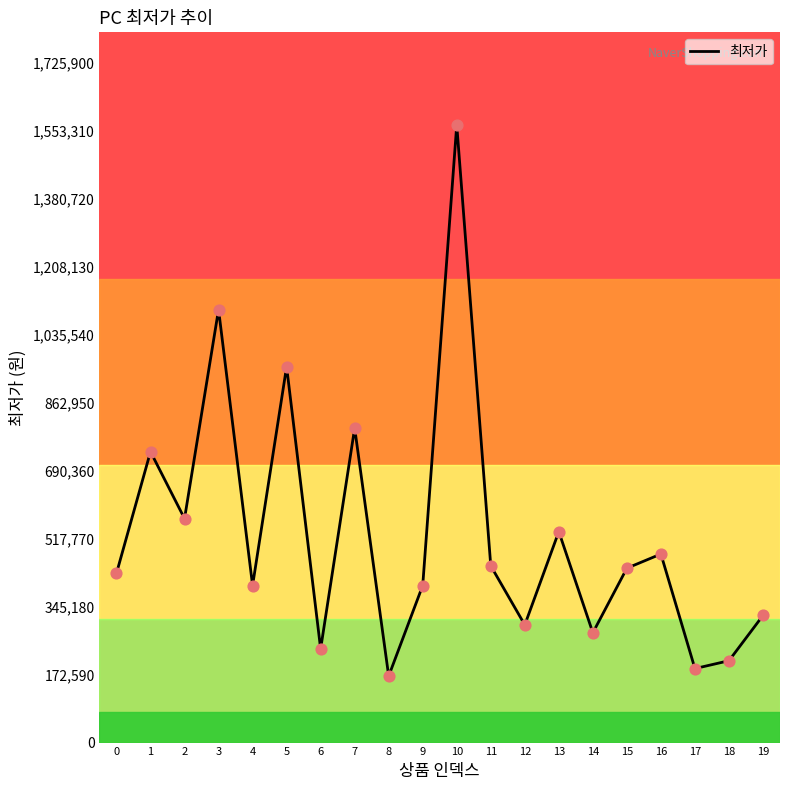

What is the change in value from 2 to 3?

+531000